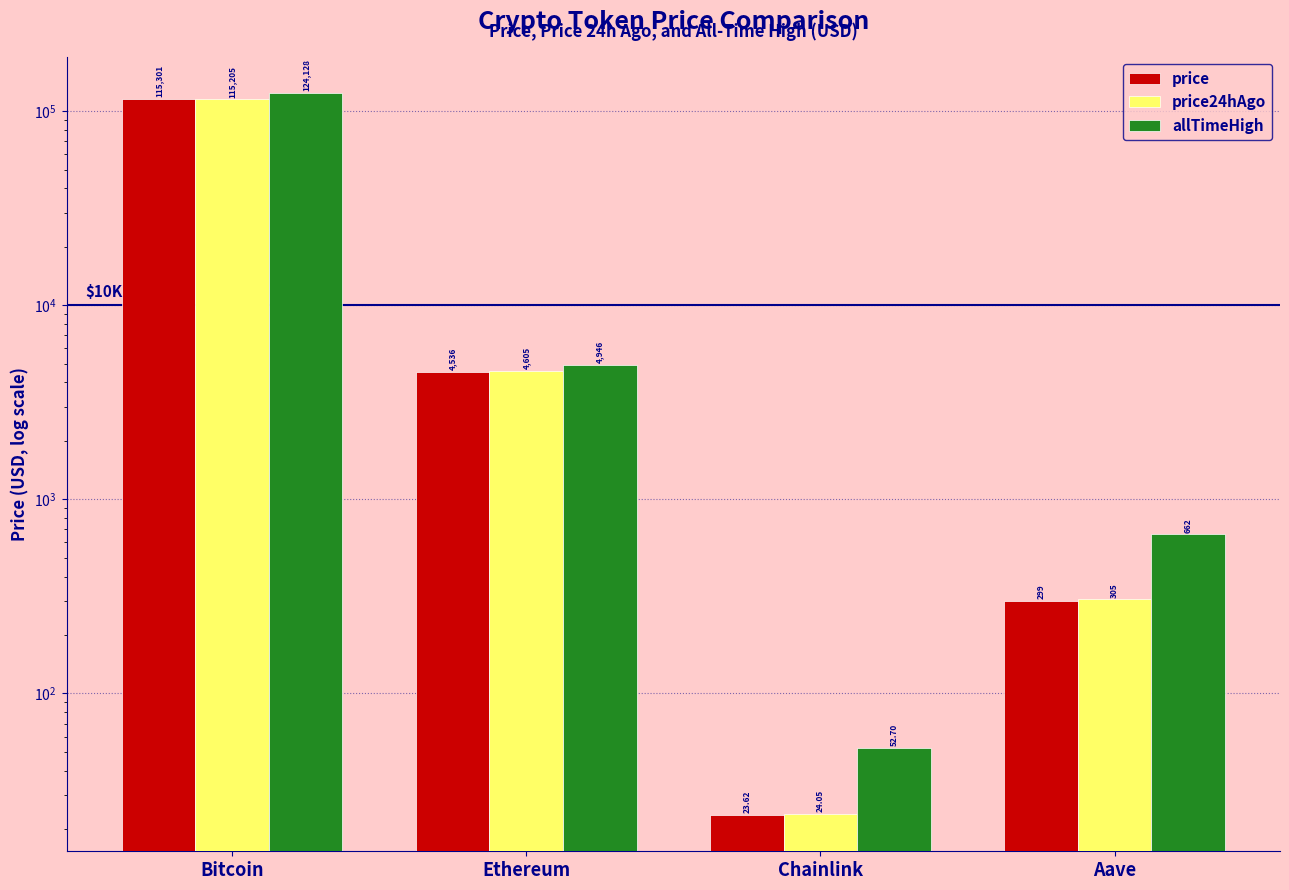

What is the average value of the price24hAgo series?

30034.9